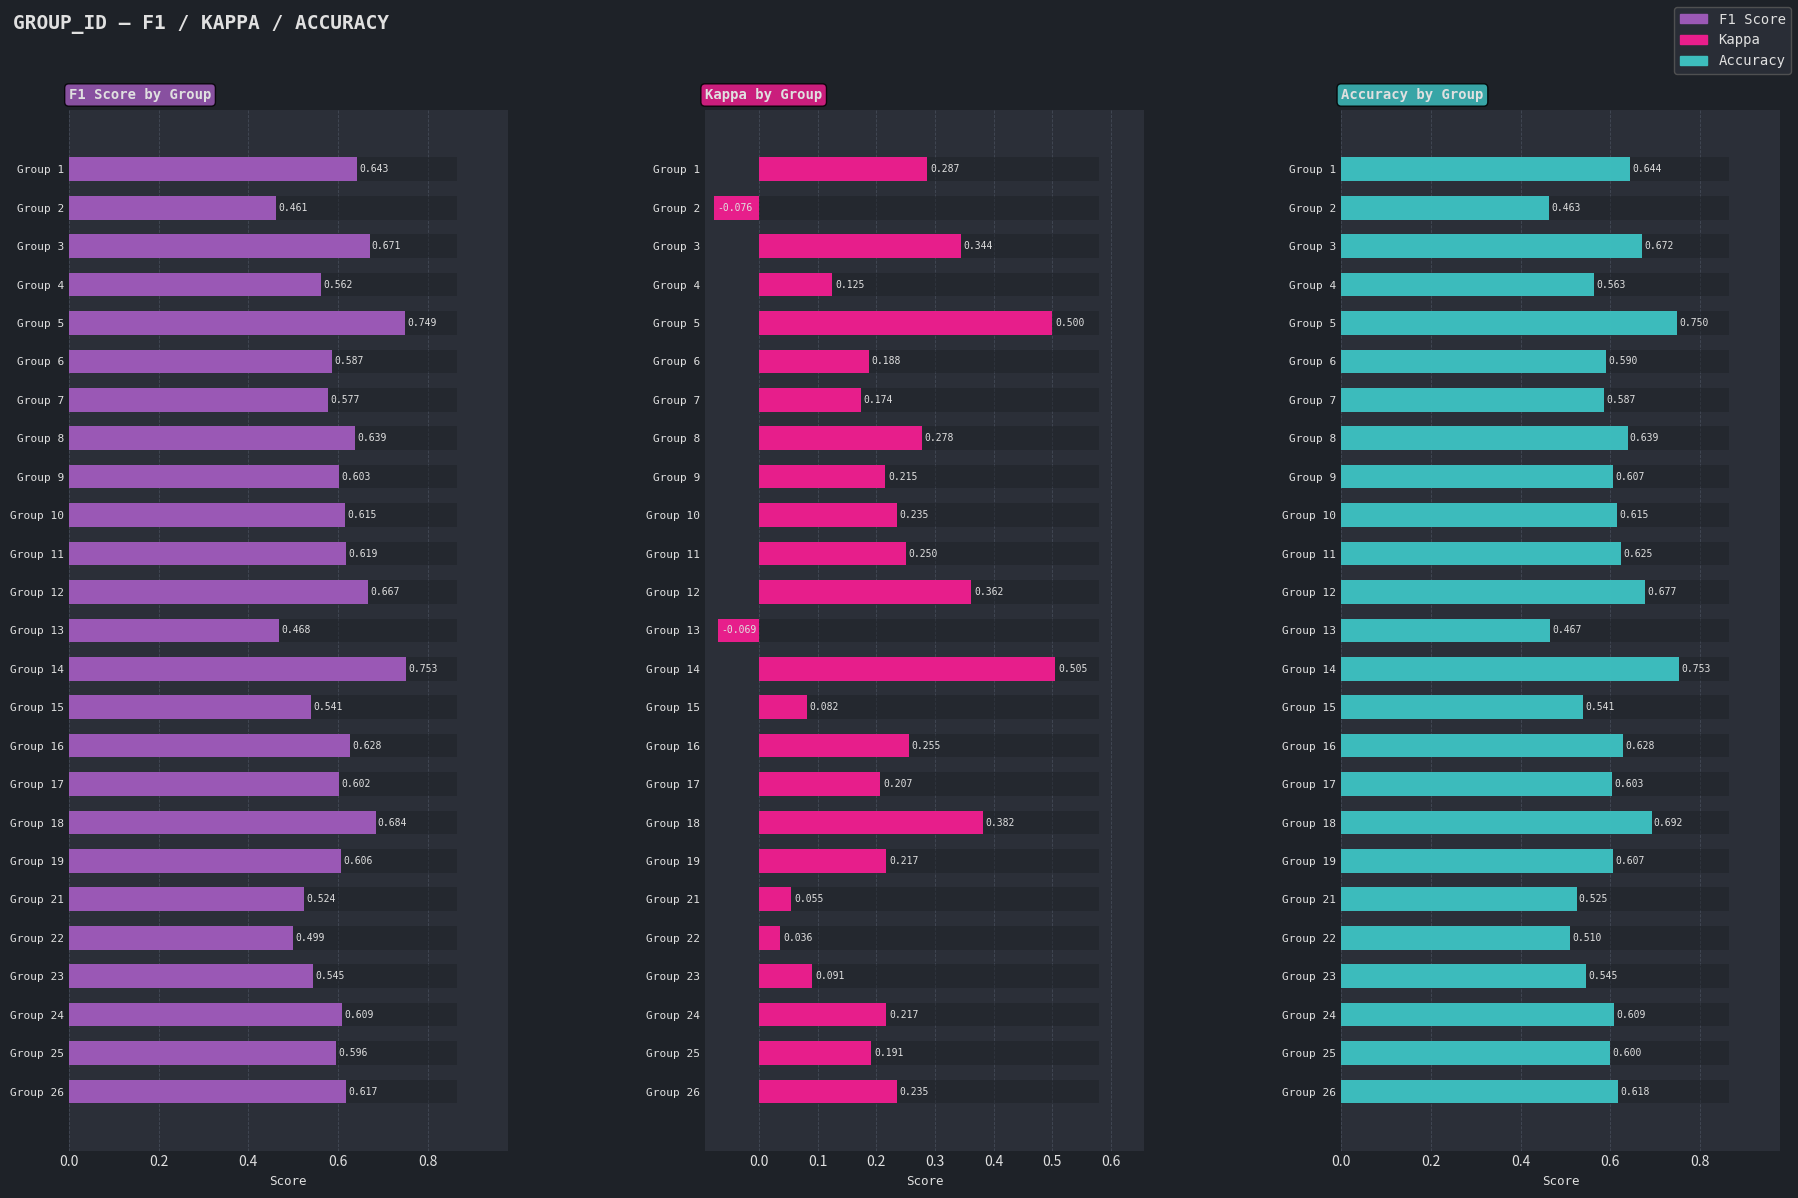

Is the value of accuracy at Group 13 greater than the value of kappa at Group 23?

Yes